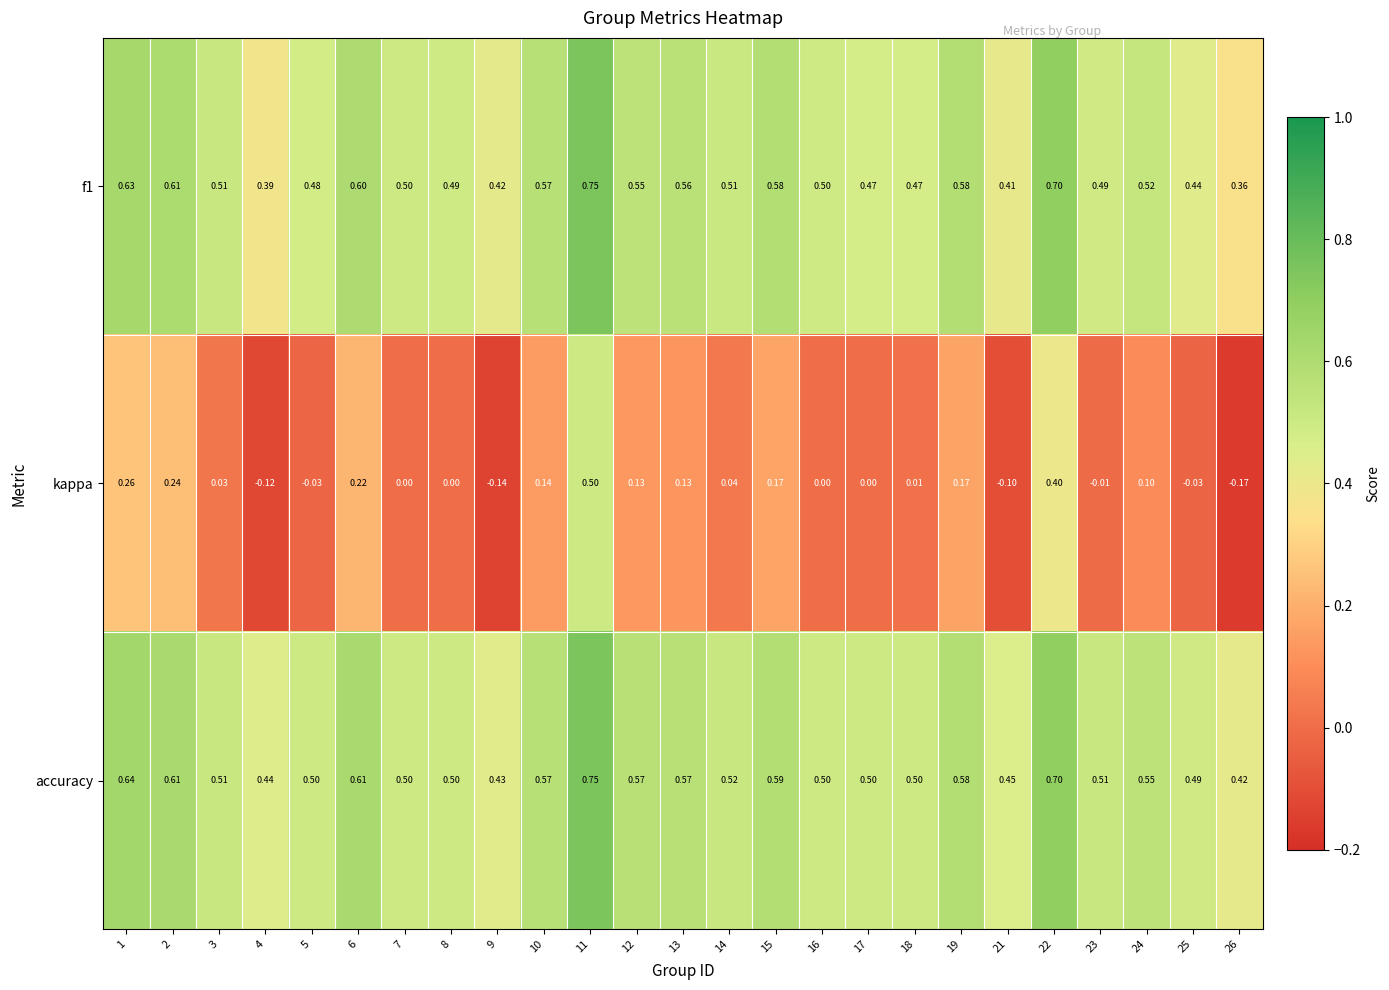

Which series has the largest total across all categories?

accuracy